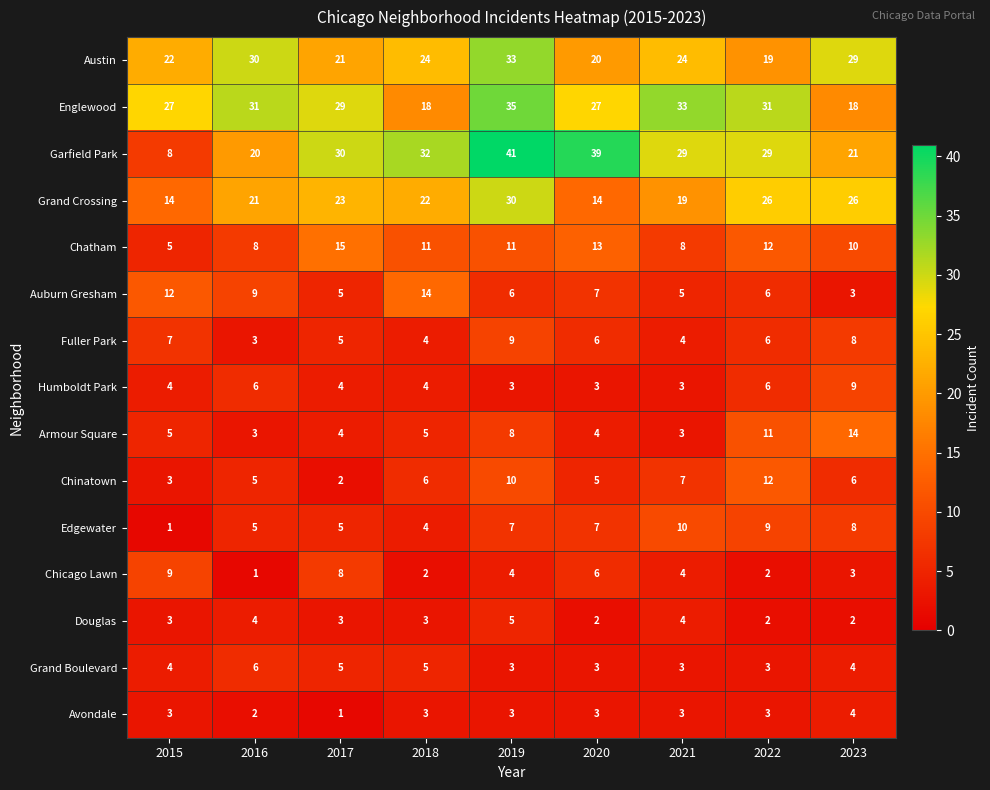

What is the minimum value shown in the chart?

1